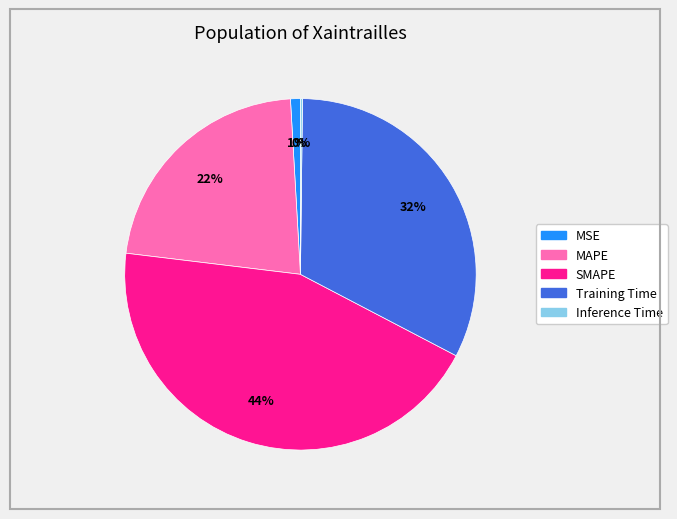

To the nearest percent, what percentage of the pie is SMAPE?

44%